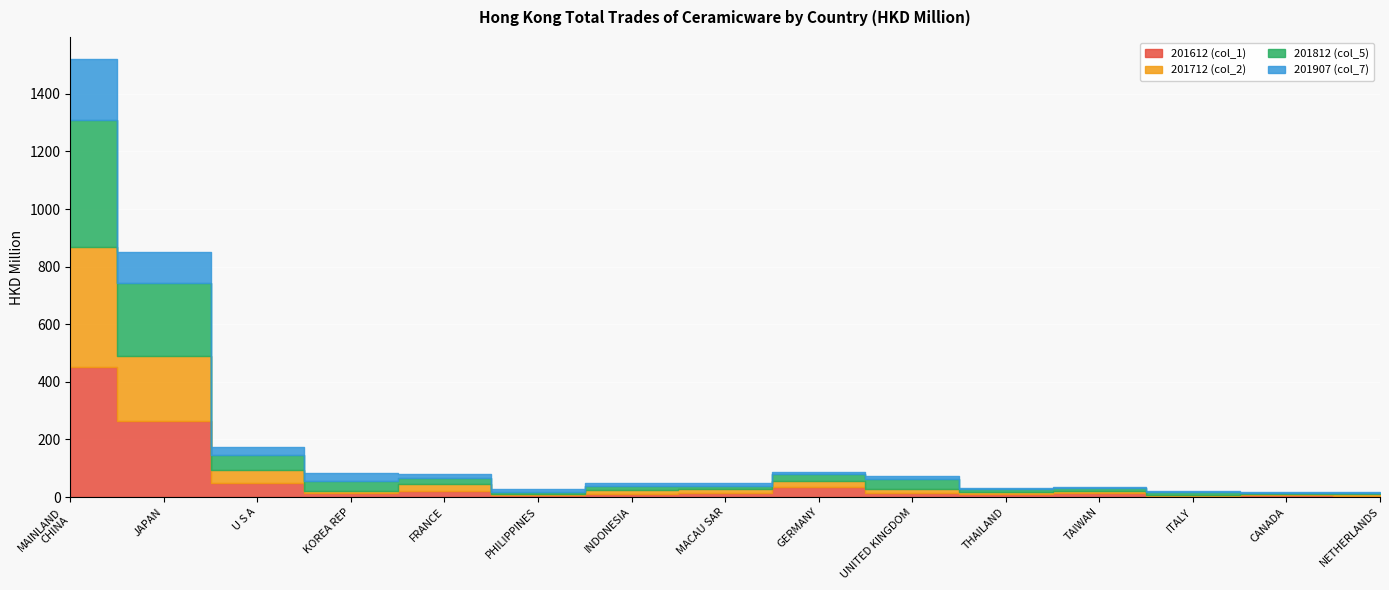

What is the label of the 13th point from the right?

U S A